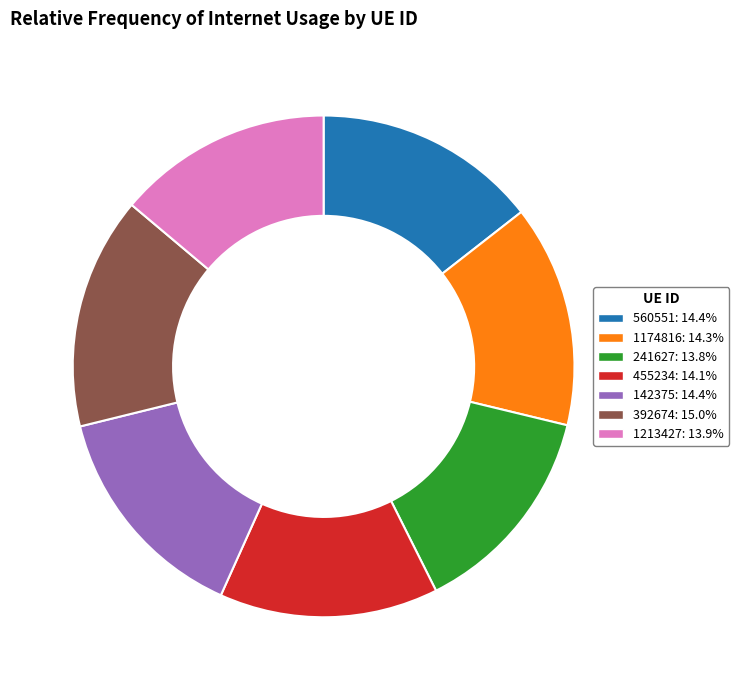

Count the number of slices in the pie.

7